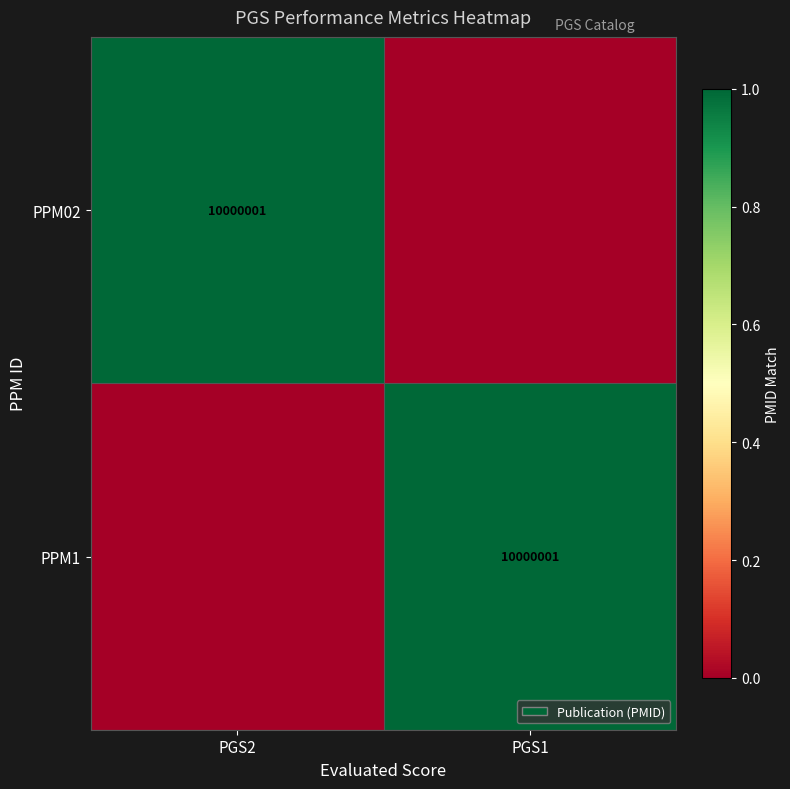

The PPM1 series shows 17896593 at PGS1. True or false?

False